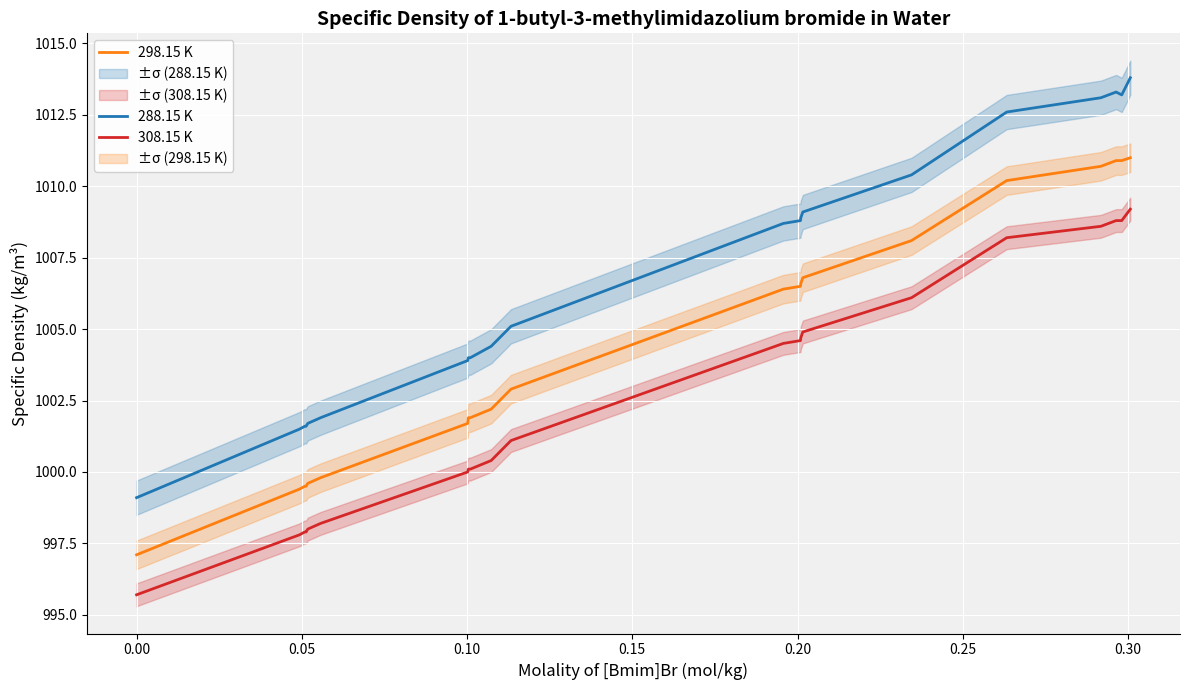

True or false: 298.15 K and 308.15 K intersect in this chart.

False